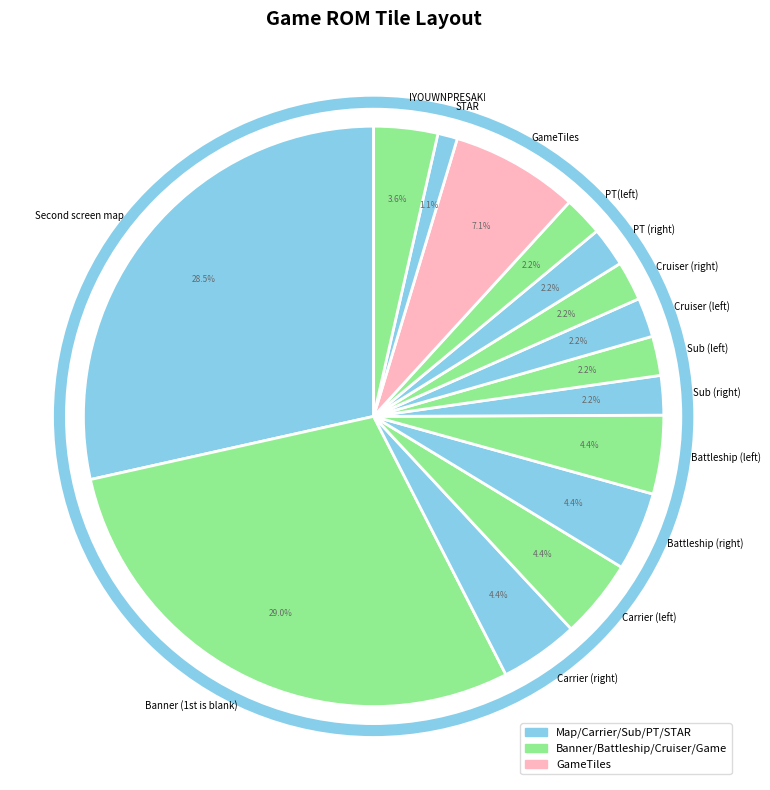

To the nearest percent, what is the difference between the largest and smallest slice percentages?

28%